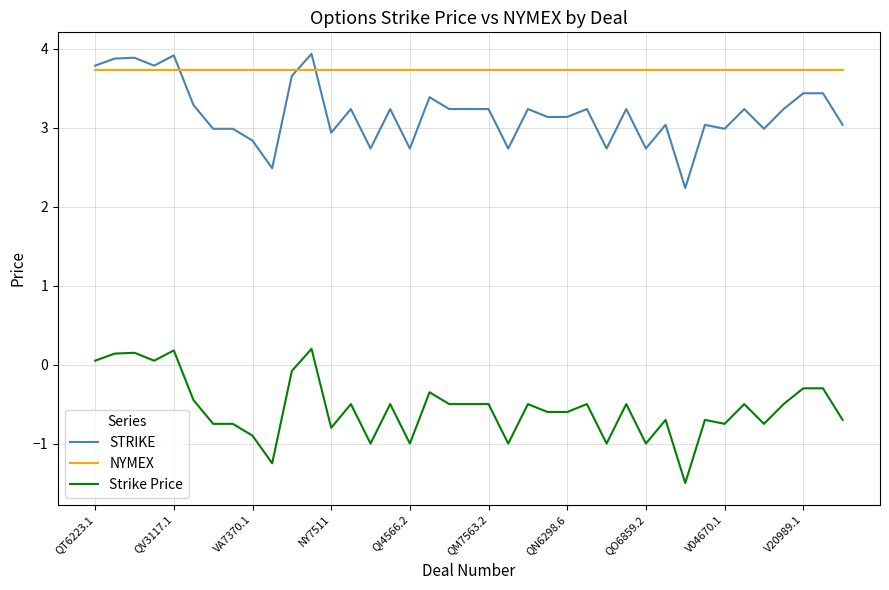

After their last crossing, which series has the higher values: NYMEX or STRIKE?

NYMEX